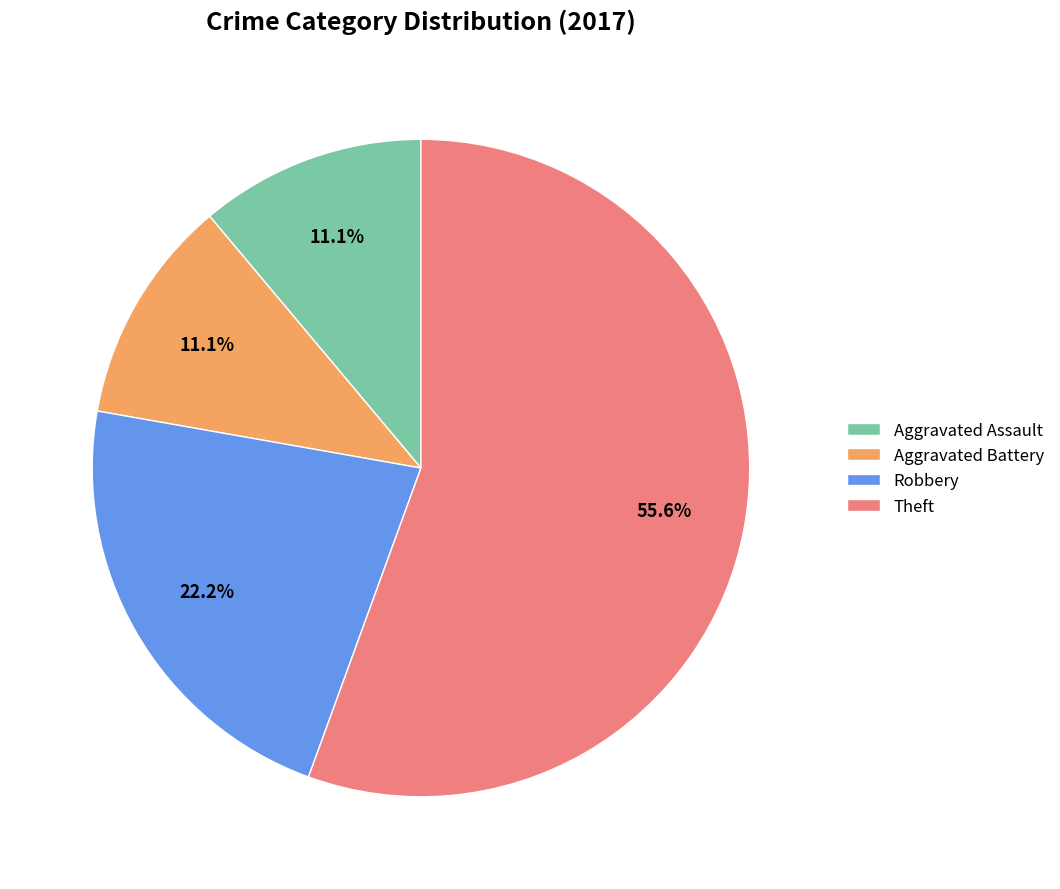

Which slice is the largest?

Theft